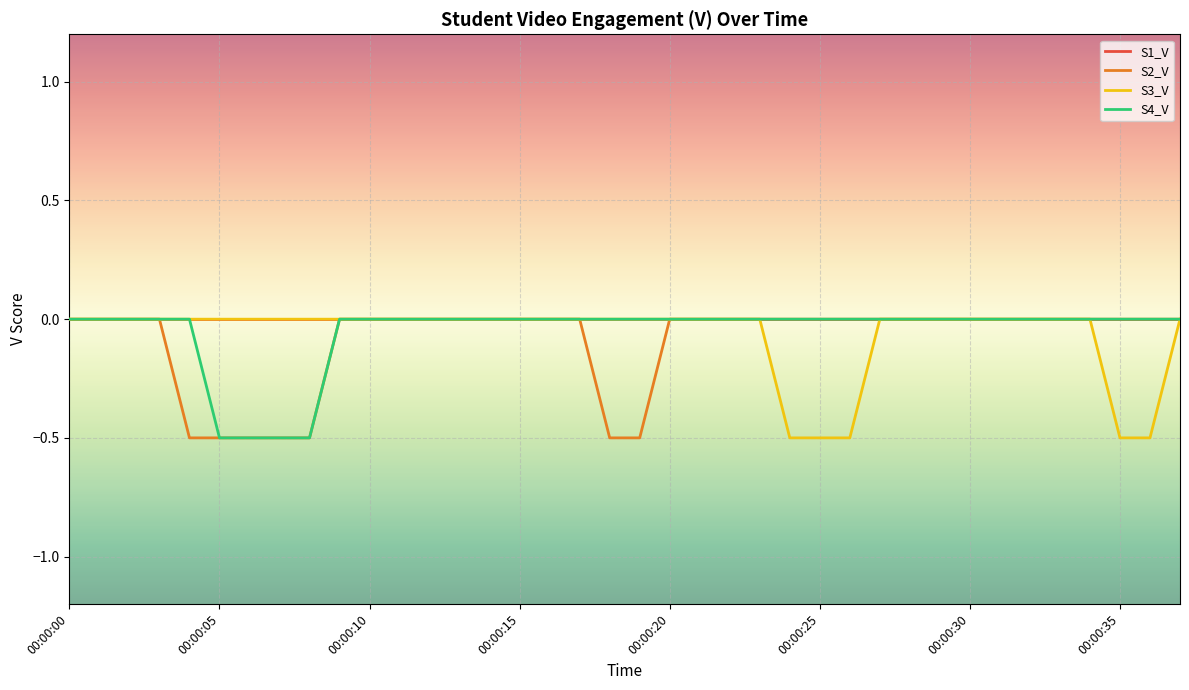

How many categories are shown in the chart?

38